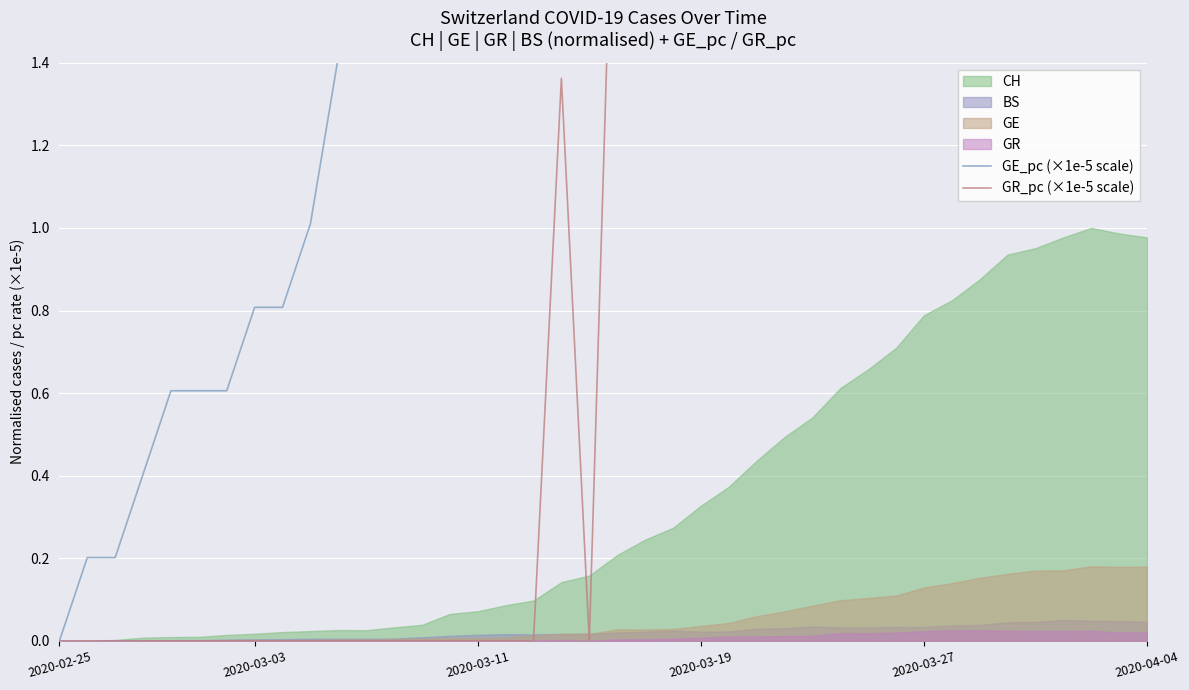

At which category does the chart reach its peak across all series?

37